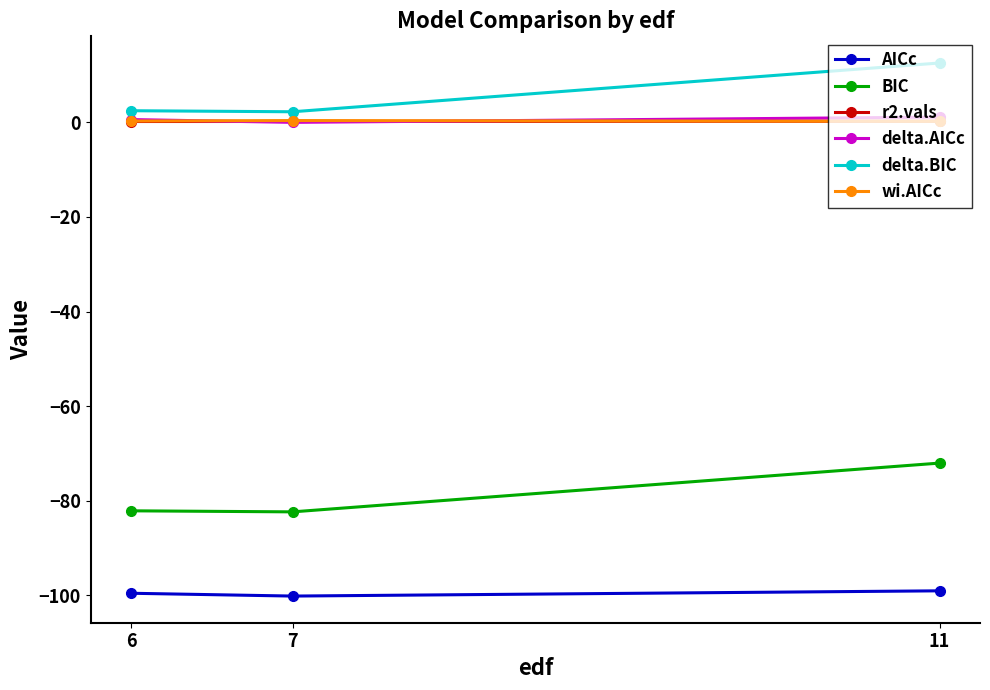

What are all the series names shown in the legend?

AICc, BIC, r2.vals, delta.AICc, delta.BIC, wi.AICc